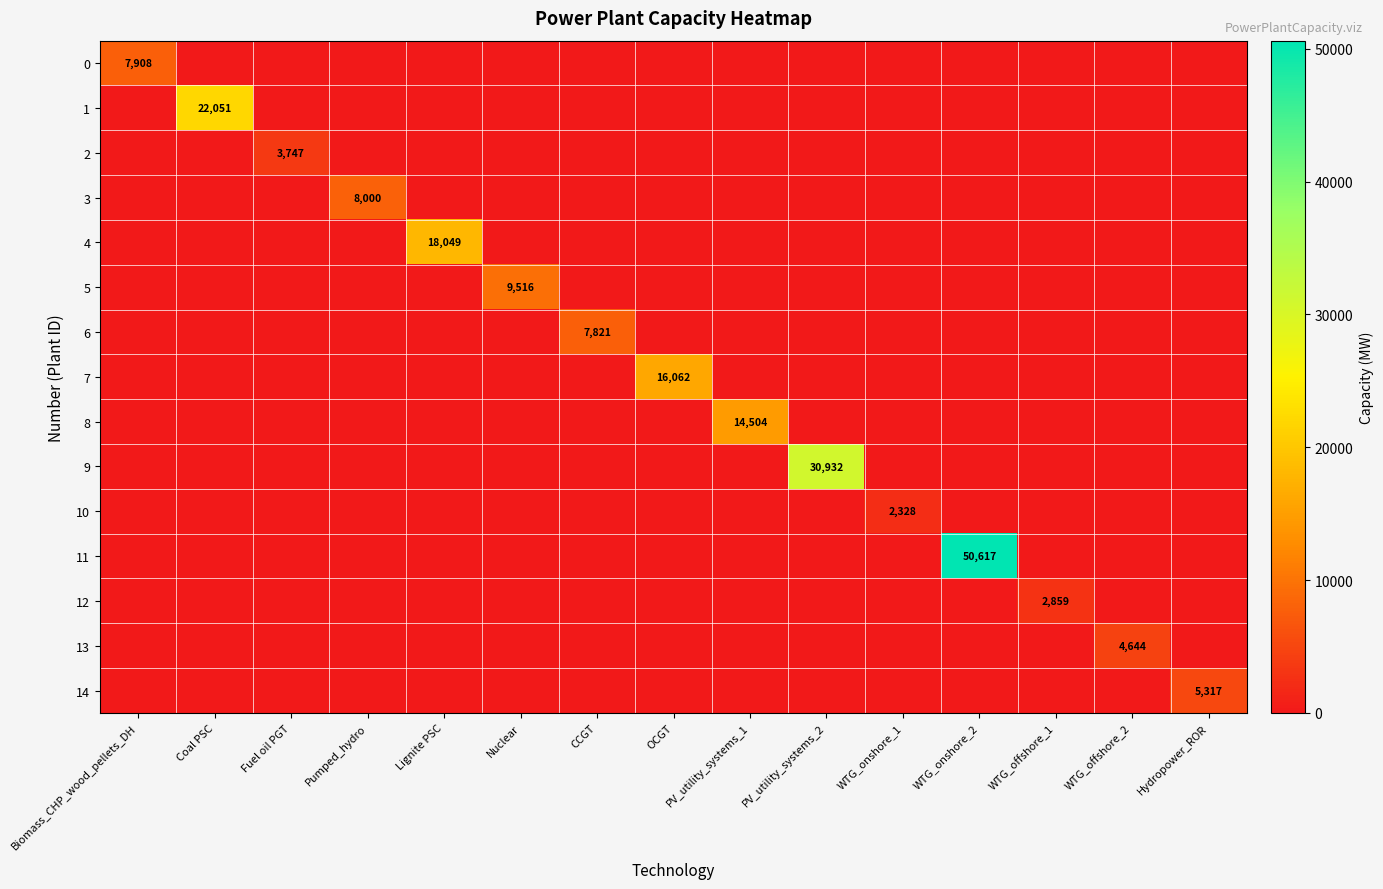

Which series has the largest total across all categories?

11